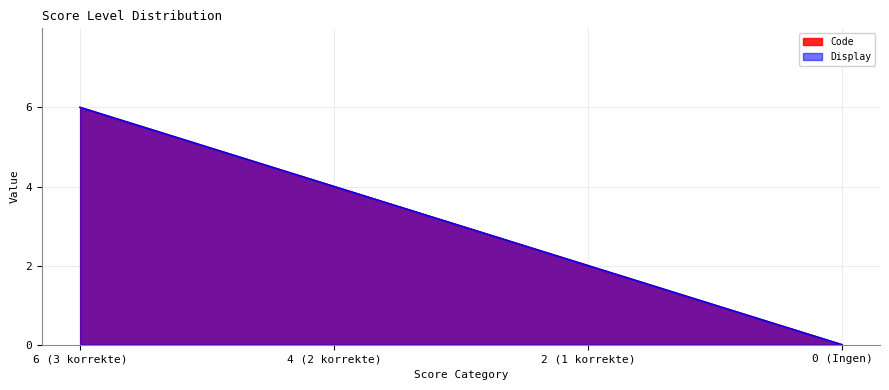

Does the chart have visible grid lines?

Yes